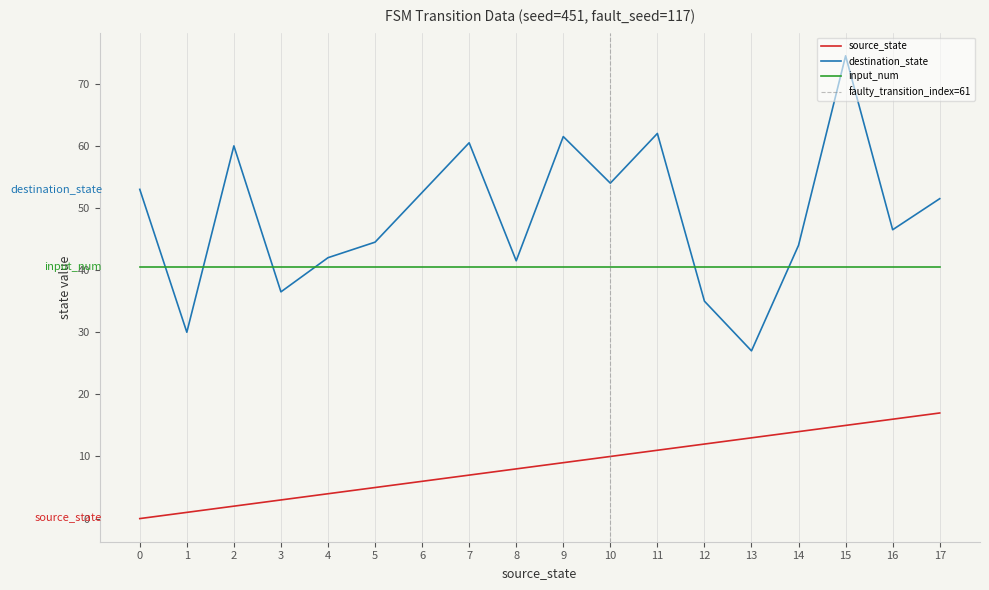

What is the maximum value for input_num?

40.5